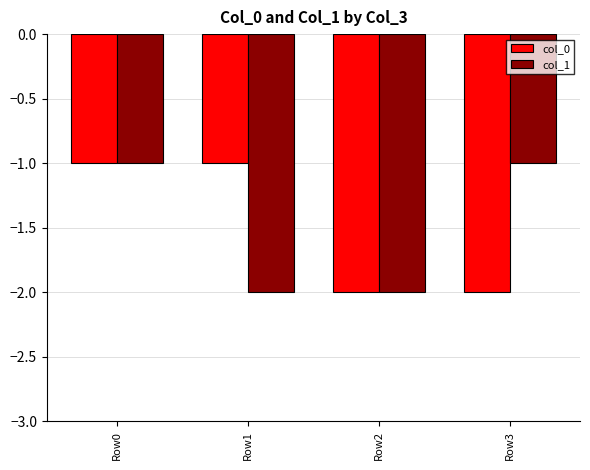

Rank the series at Row3 from highest to lowest value.

col_1, col_0